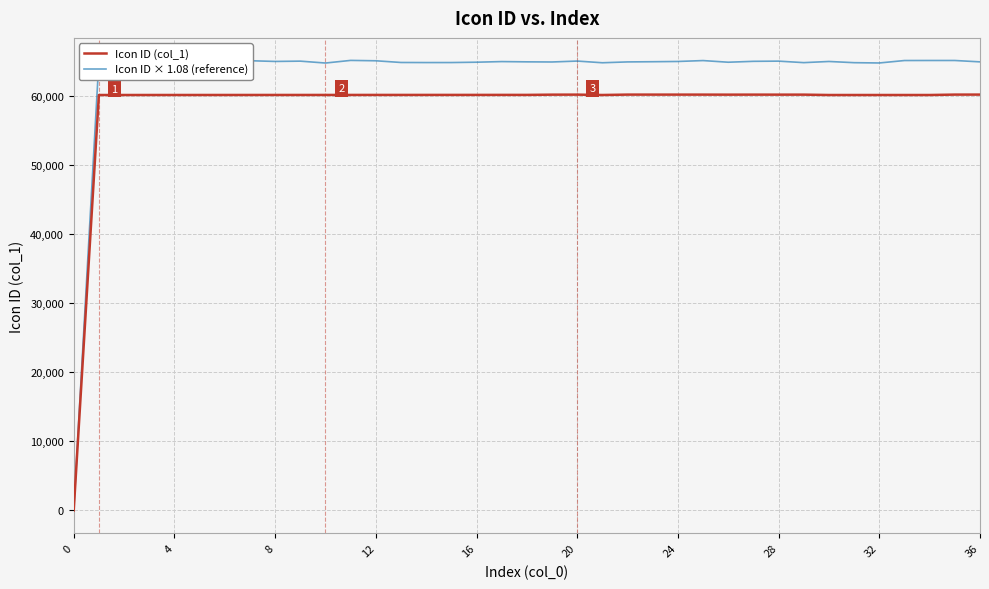

List the series in order of their overall mean, highest first.

Icon ID × 1.08 (reference), Icon ID (col_1)